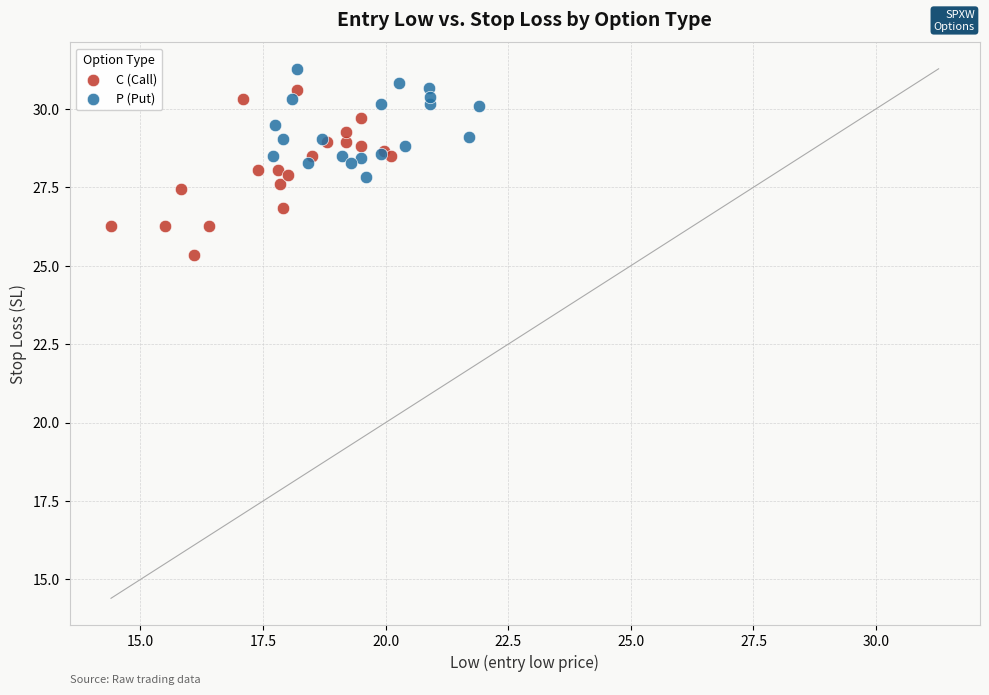

Which series has the largest Y range (max minus min)?

C (Call)